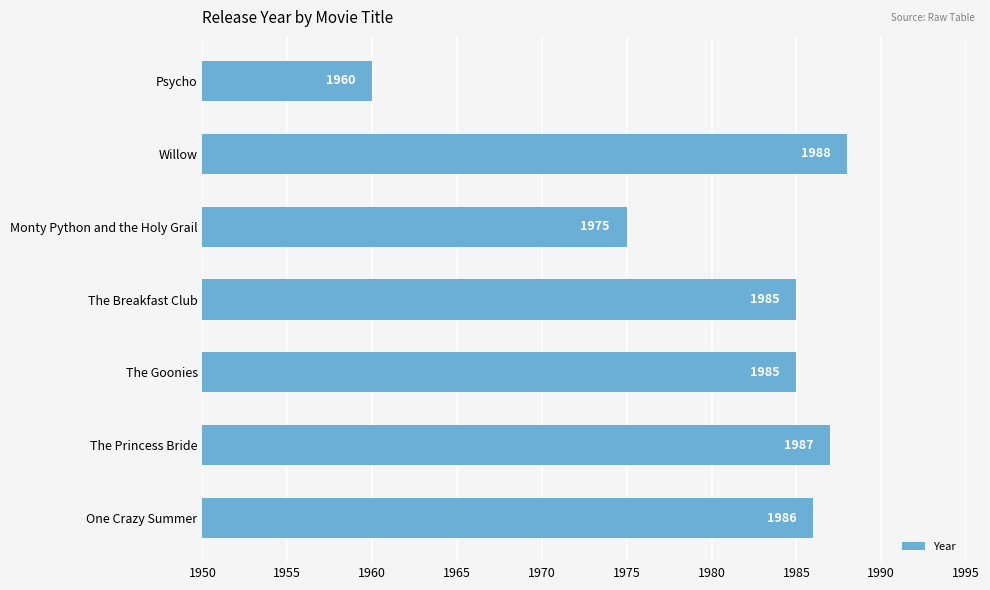

What is the sum of the values at One Crazy Summer and The Princess Bride?

3973